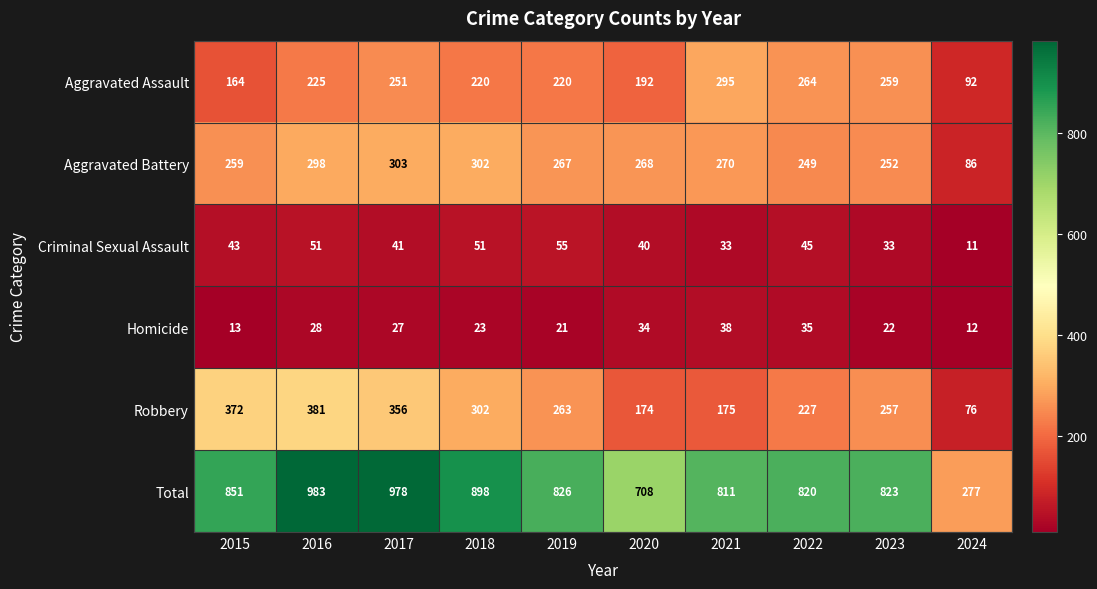

At which category is the sum across all series the highest?

2016